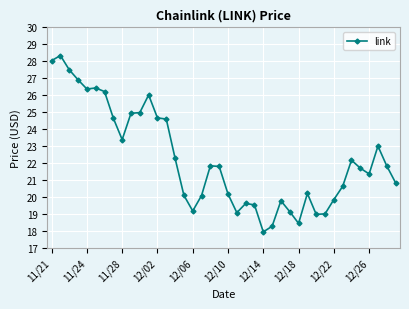

What is the average value?

22.3